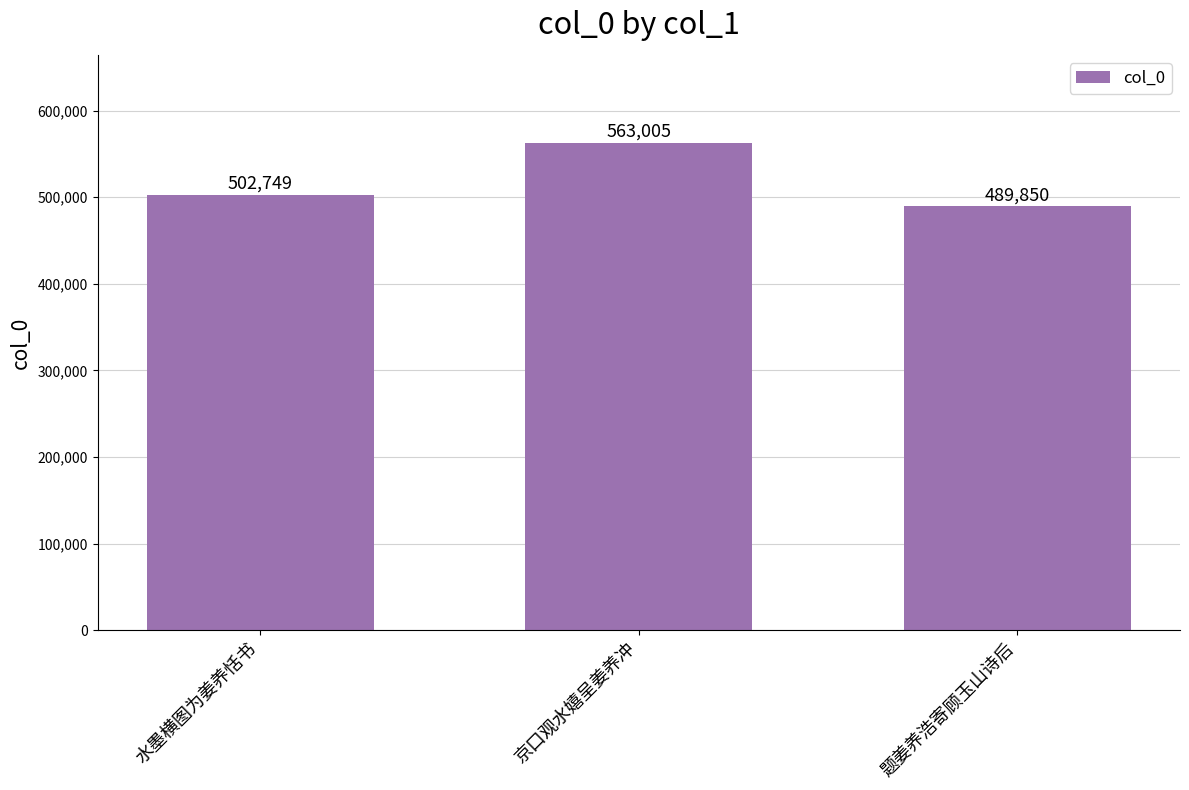

The chart shows a value of 502749 at 水墨横图为姜养恬书. True or false?

True